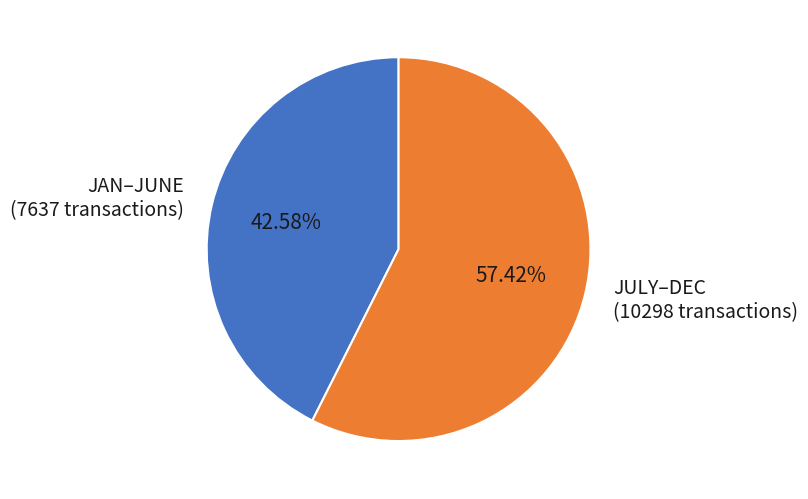

Do JAN–JUNE (7637 transactions) and JULY–DEC (10298 transactions) together represent more than half of the pie?

Yes